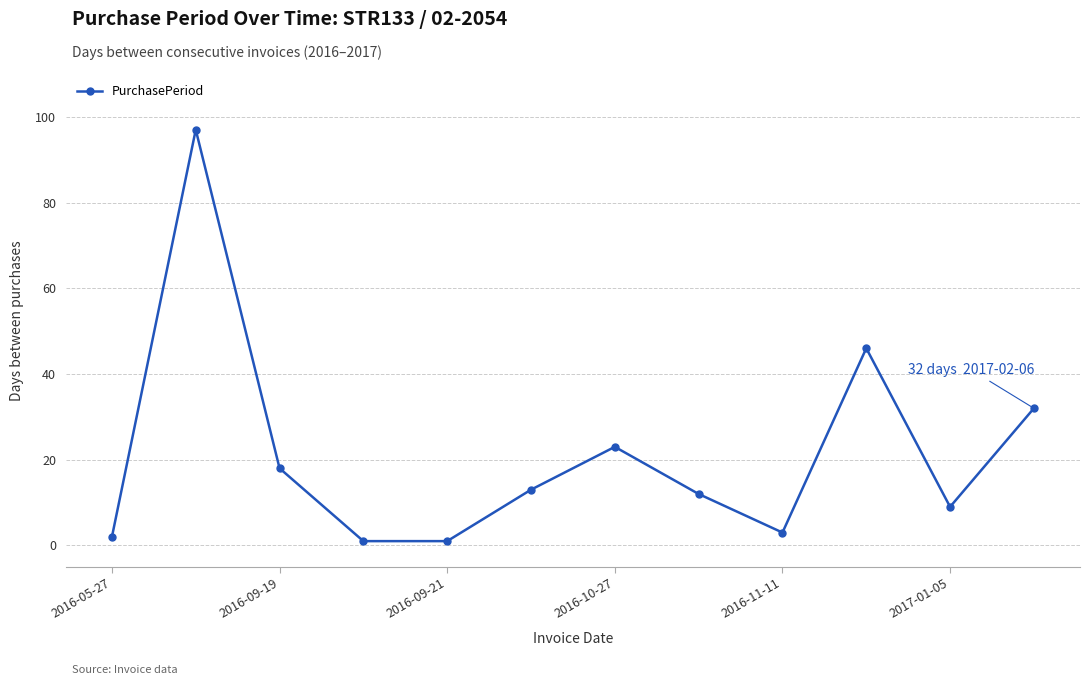

What is the difference between the second highest and second lowest values?

45